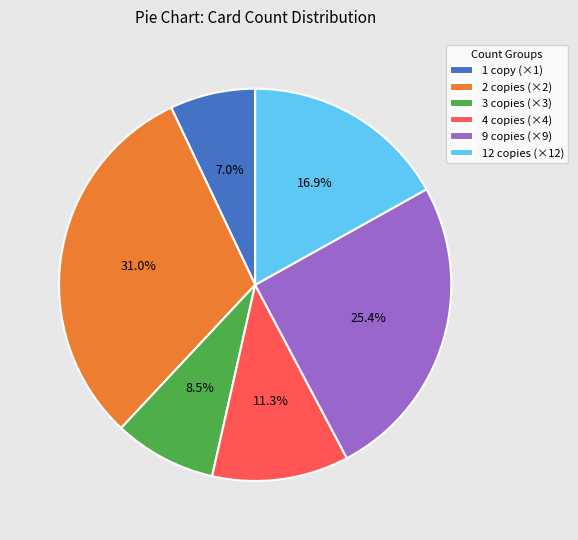

To the nearest percent, what is the difference between the largest and smallest slice percentages?

24%